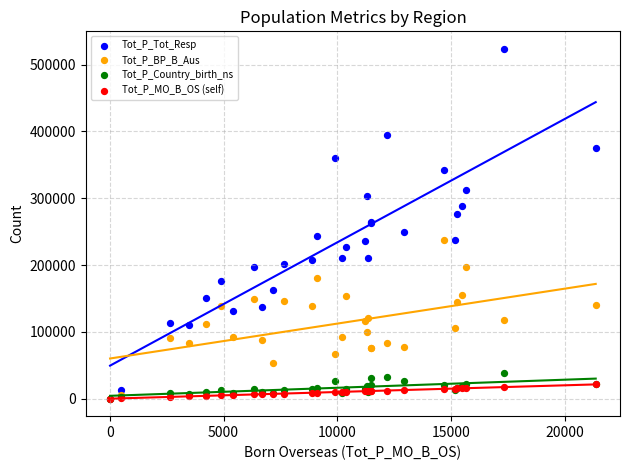

What are all the series names shown in the legend?

Tot_P_Tot_Resp, Tot_P_BP_B_Aus, Tot_P_Country_birth_ns, Tot_P_MO_B_OS (self)